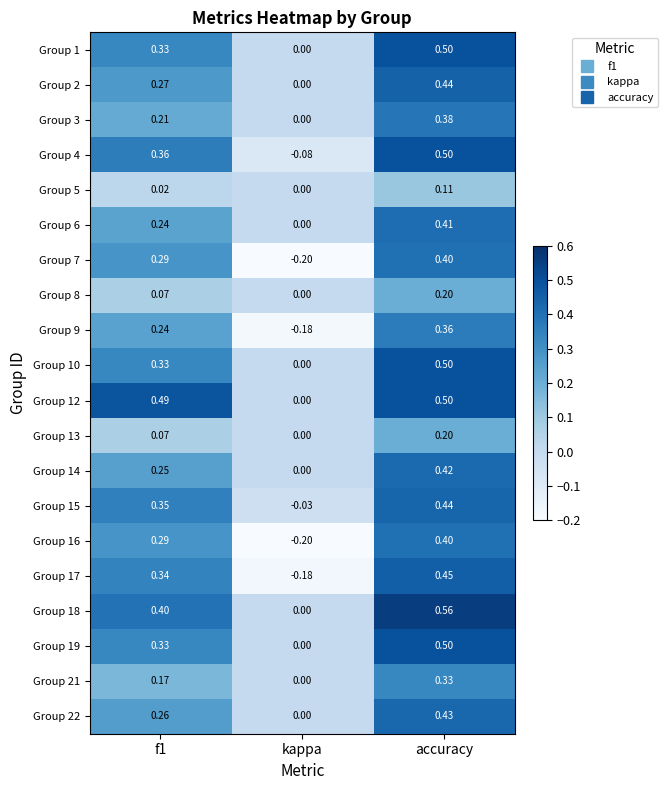

Which category has the highest value across all series?

accuracy